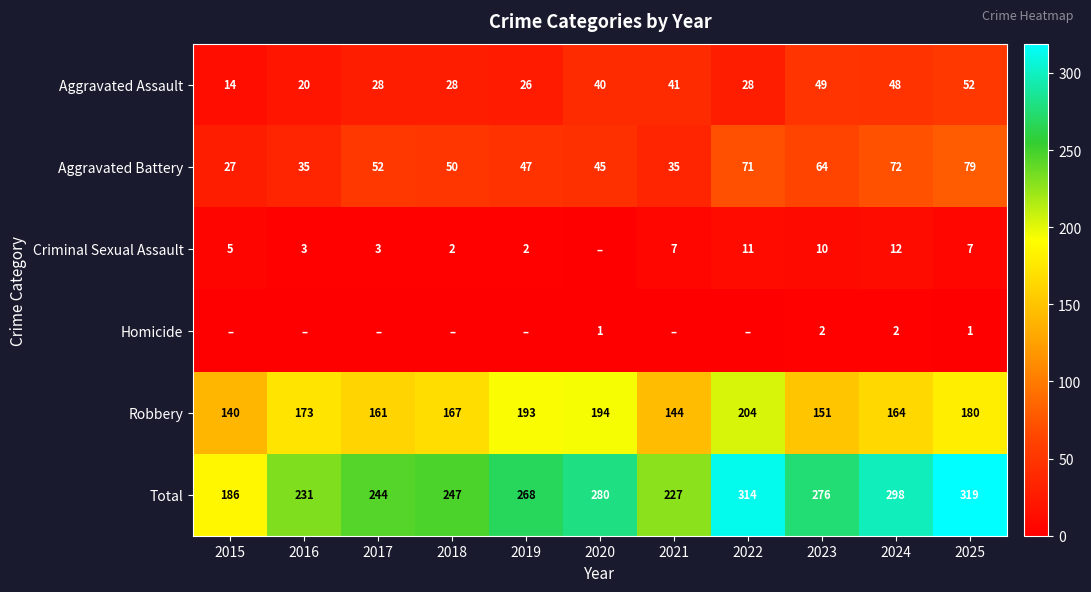

What is the difference between the maximum and minimum values in the Aggravated Assault series?

38